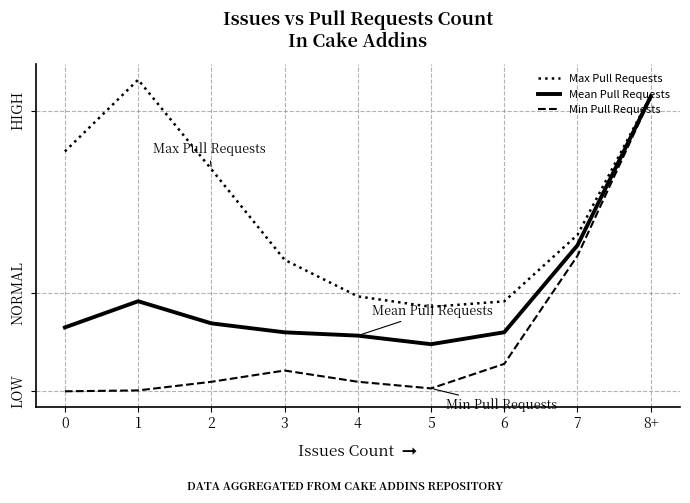

The Min Pull Requests series shows 0.5 at 3. True or false?

True